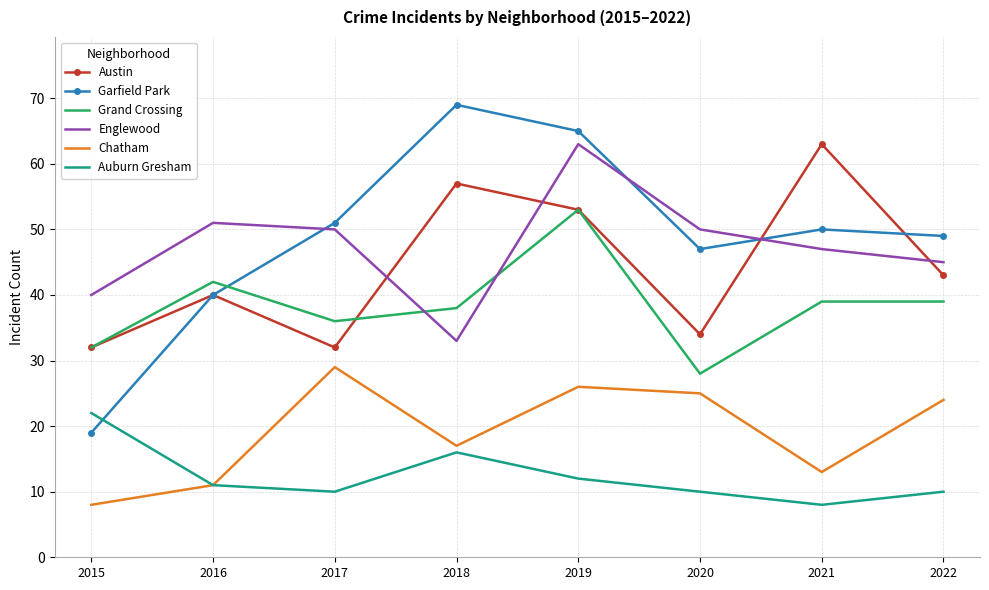

Which series has the widest spread of values?

Garfield Park